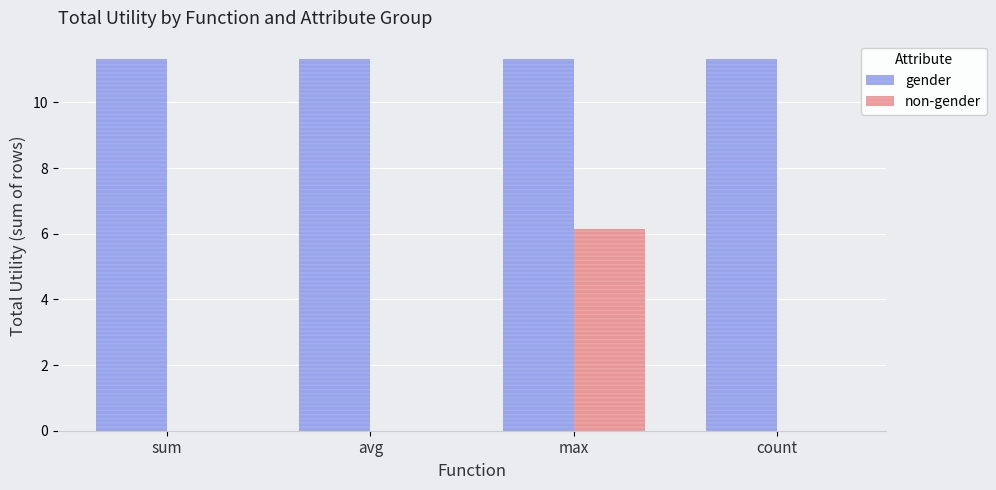

At which category is the sum across all series the highest?

max